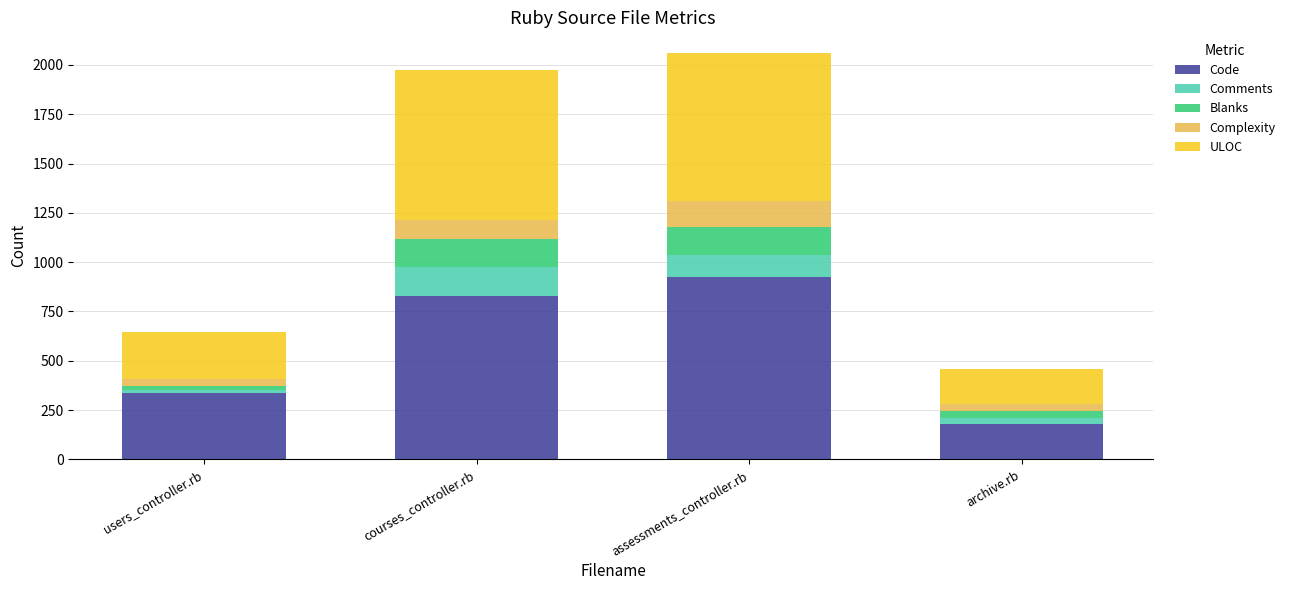

At which label does Code reach its peak?

assessments_controller.rb